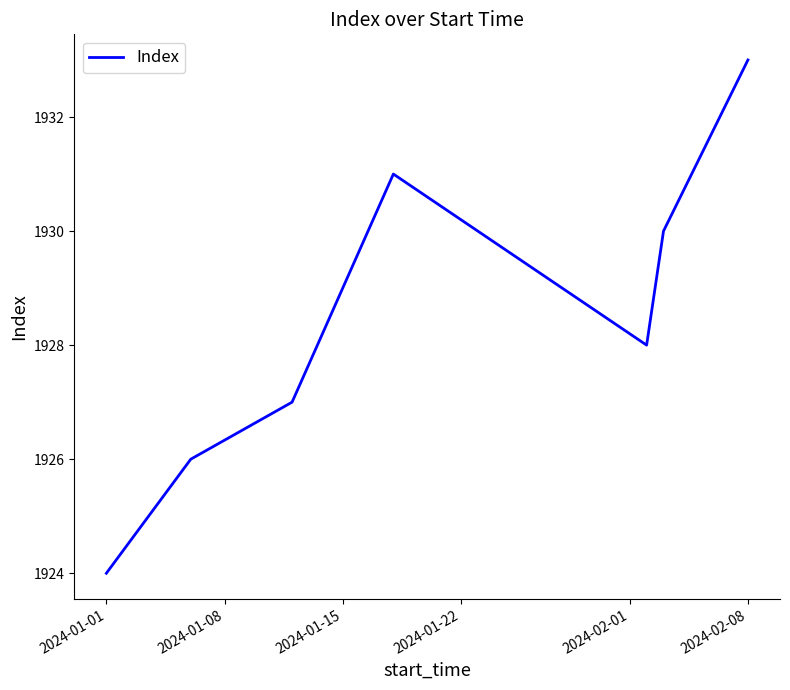

Does the chart have visible grid lines?

No